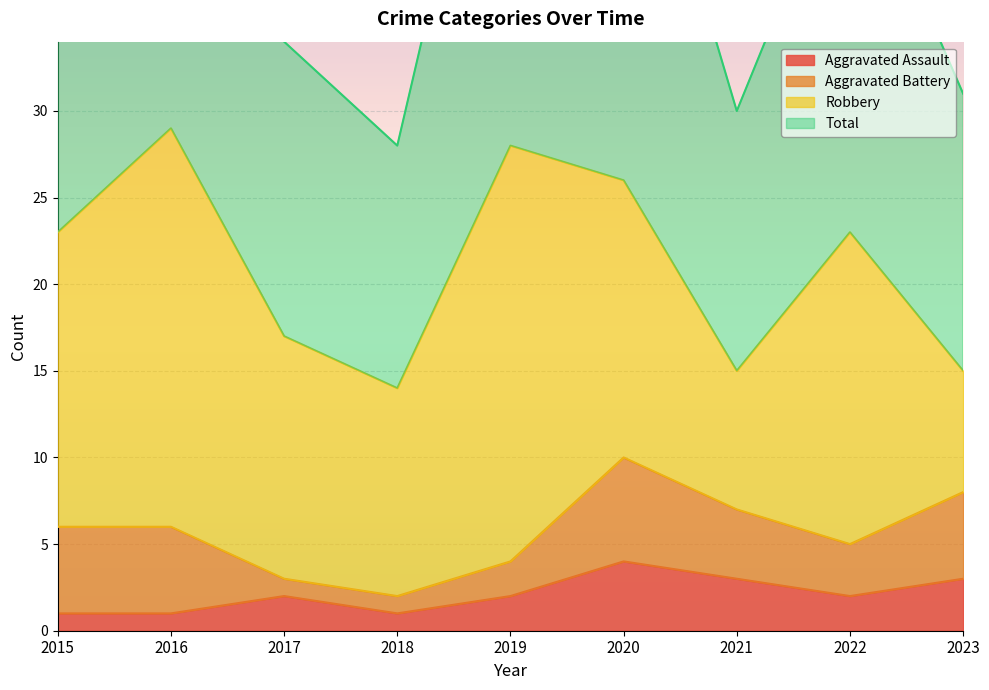

At how many categories does at least one series exceed 56?

1